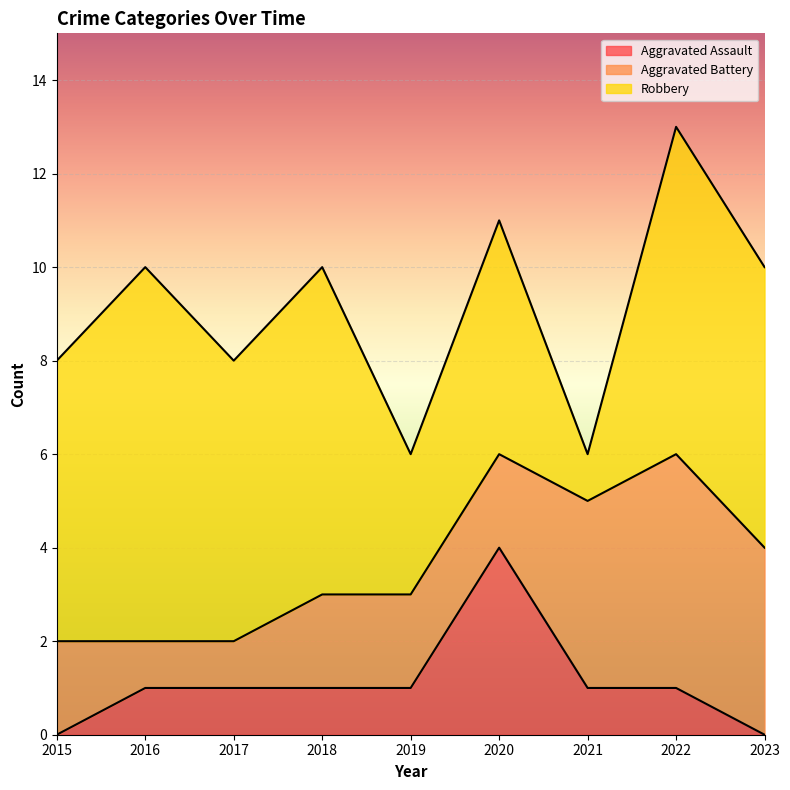

What is the sum of the Aggravated Battery values at 2019 and 2020?

4